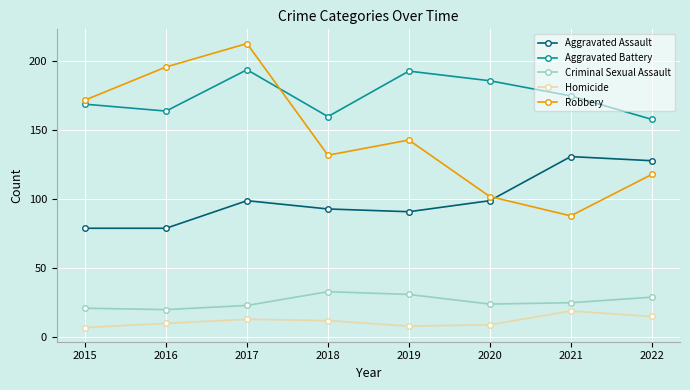

Reading left to right, extract all data points from this chart.

Aggravated Assault: 2015=79	2016=79	2017=99	2018=93	2019=91	2020=99	2021=131	2022=128
Aggravated Battery: 2015=169	2016=164	2017=194	2018=160	2019=193	2020=186	2021=175	2022=158
Criminal Sexual Assault: 2015=21	2016=20	2017=23	2018=33	2019=31	2020=24	2021=25	2022=29
Homicide: 2015=7	2016=10	2017=13	2018=12	2019=8	2020=9	2021=19	2022=15
Robbery: 2015=172	2016=196	2017=213	2018=132	2019=143	2020=102	2021=88	2022=118